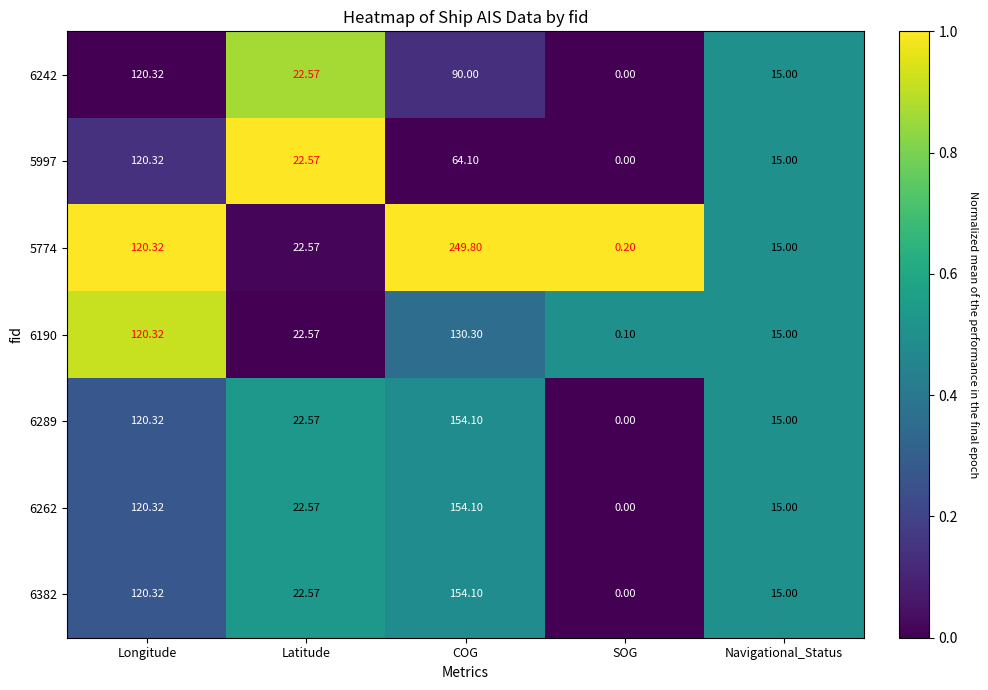

At which category does the chart reach its minimum across all series?

SOG